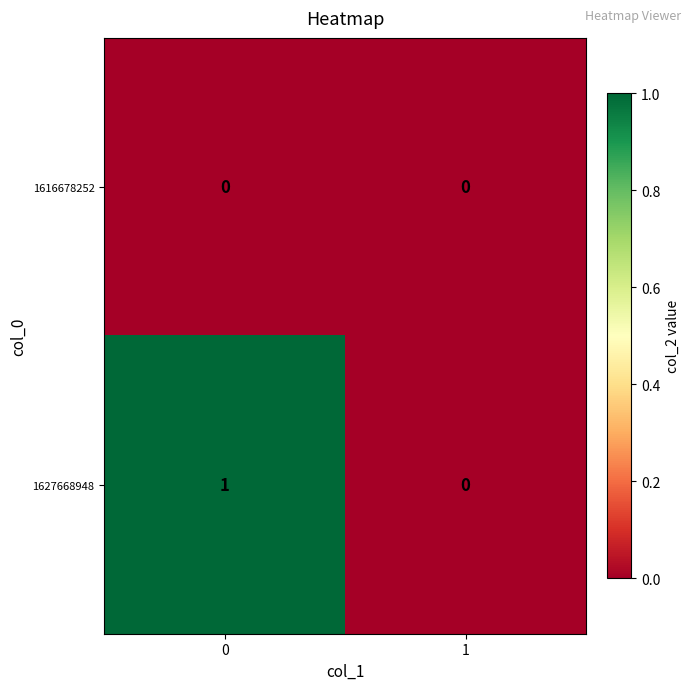

How many distinct data groups are displayed?

2